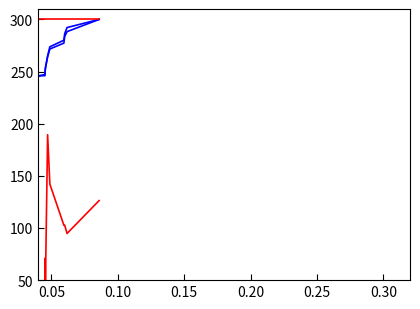

Which series has the largest total across all categories?

c_nf_per_km